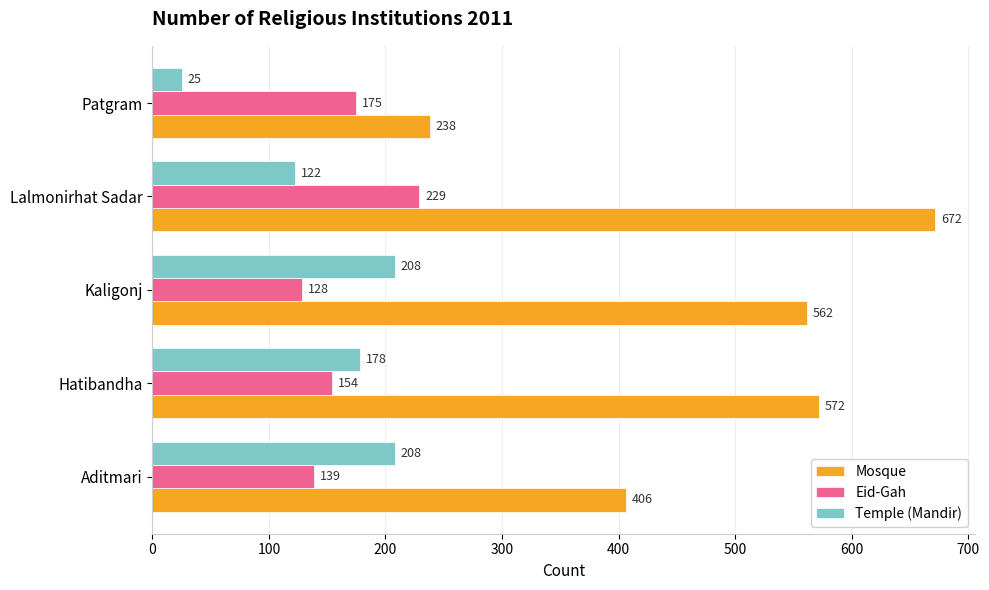

Which series has the largest range (max minus min)?

Mosque